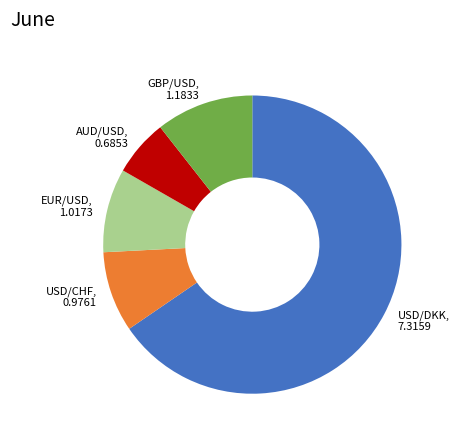

What is the smallest slice in the pie chart?

AUD/USD